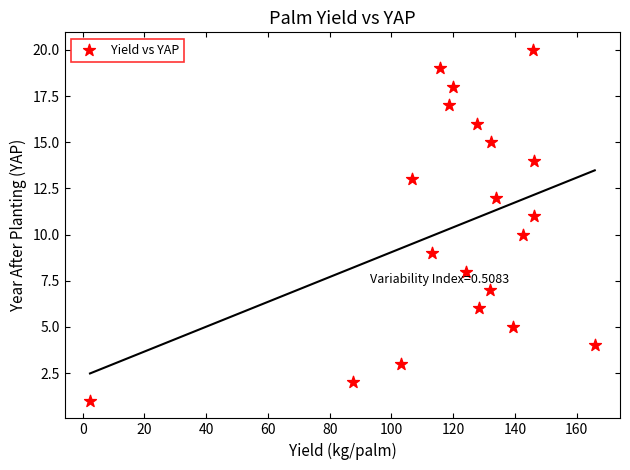

What is the range of Y values (max minus min)?

19